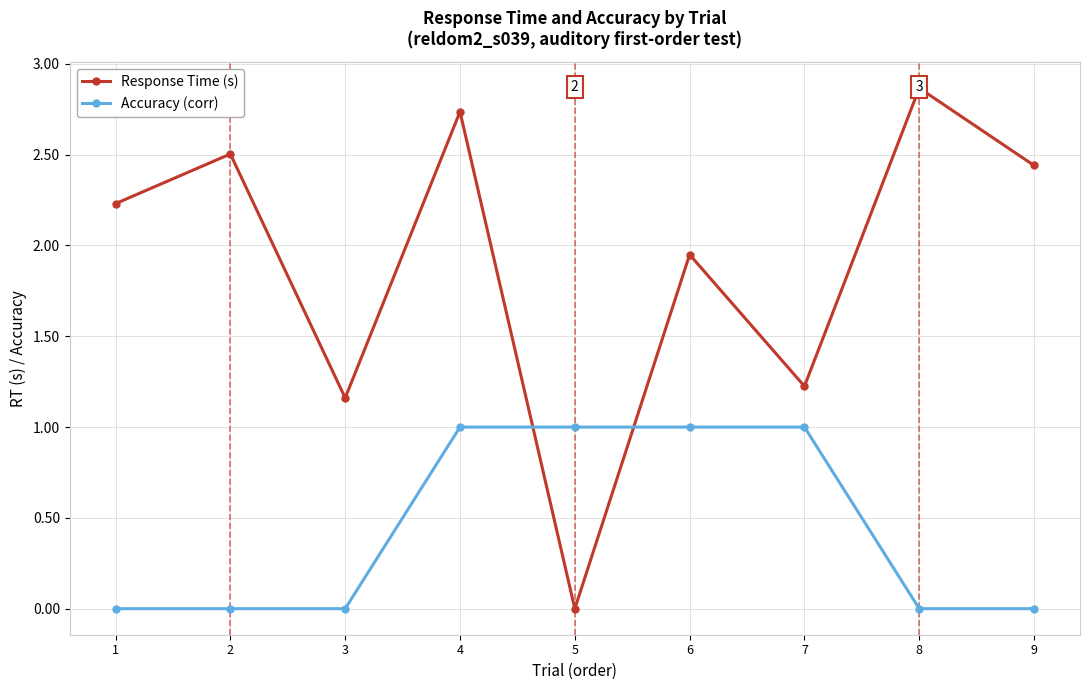

Between 3 and 7, which series saw the biggest shift?

Accuracy (corr)